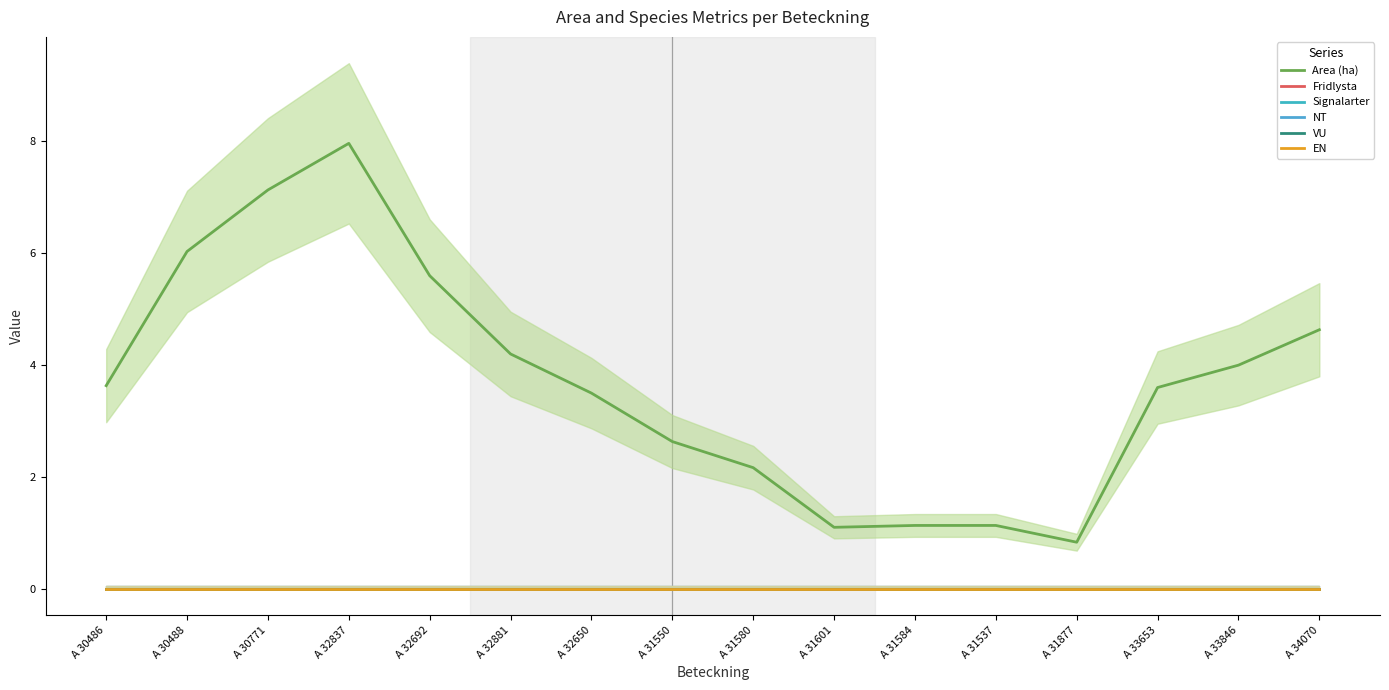

What is the total value across all series at A 30771?

7.1